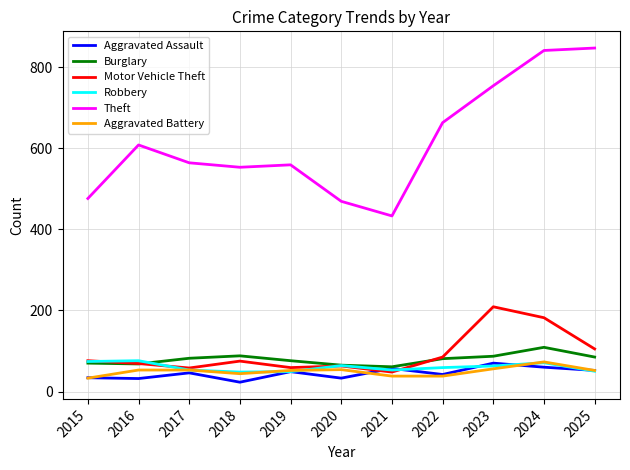

Is the value of Burglary at 2024 greater than the value of Aggravated Battery at 2017?

Yes